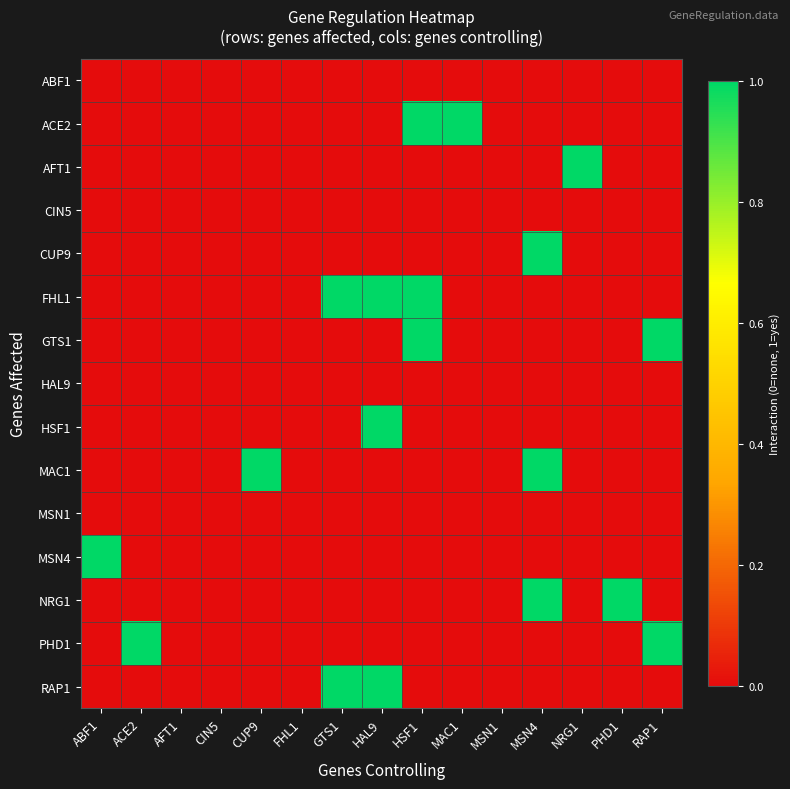

List the series in order of their peak value, lowest first.

ABF1, CIN5, HAL9, MSN1, ACE2, AFT1, CUP9, FHL1, GTS1, HSF1, MAC1, MSN4, NRG1, PHD1, RAP1